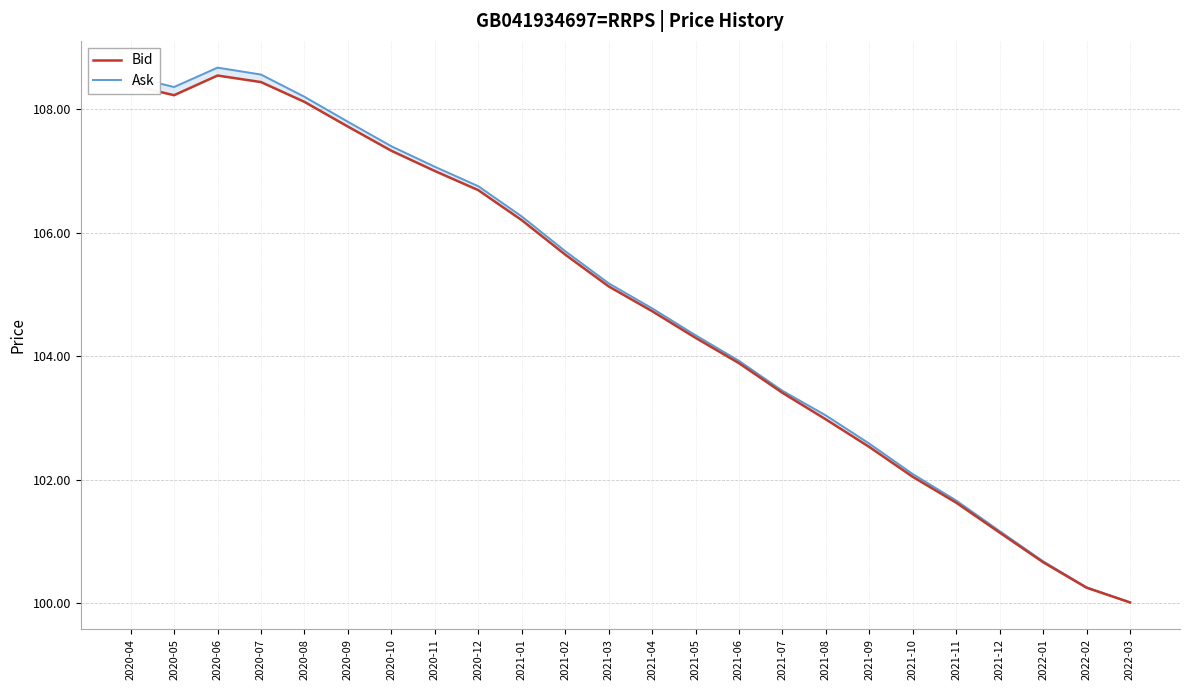

True or false: Bid and Ask intersect in this chart.

False